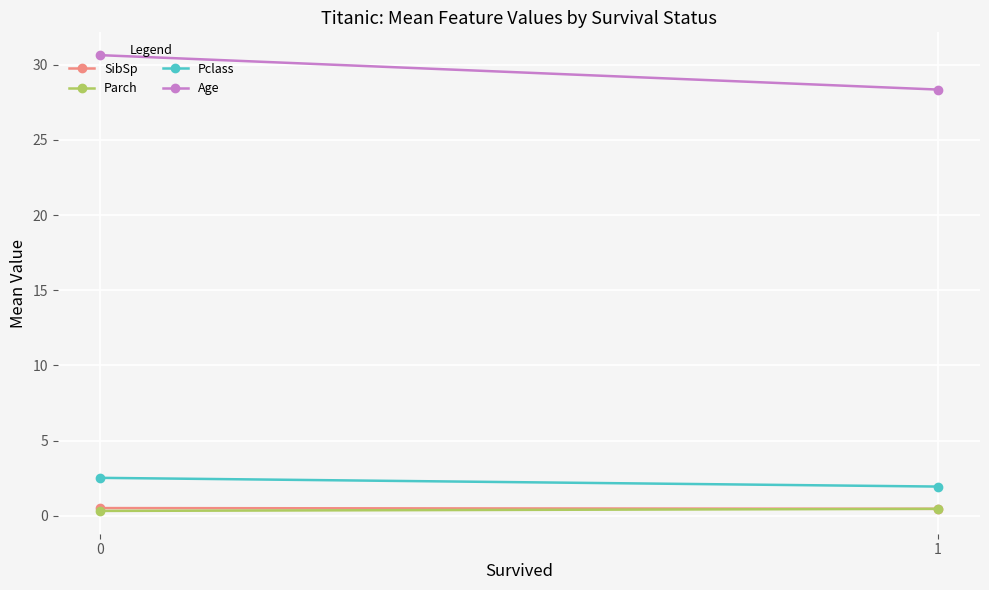

What is the total value across all series at 0?

34.0